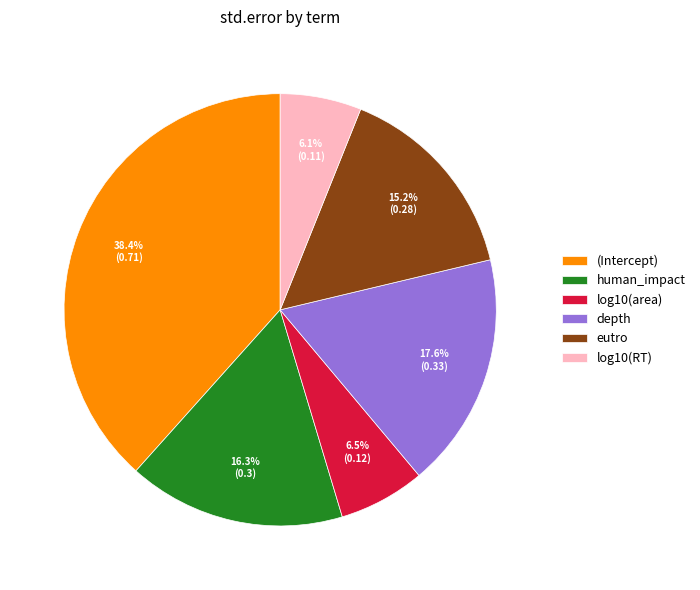

Which slice is the largest?

(Intercept)